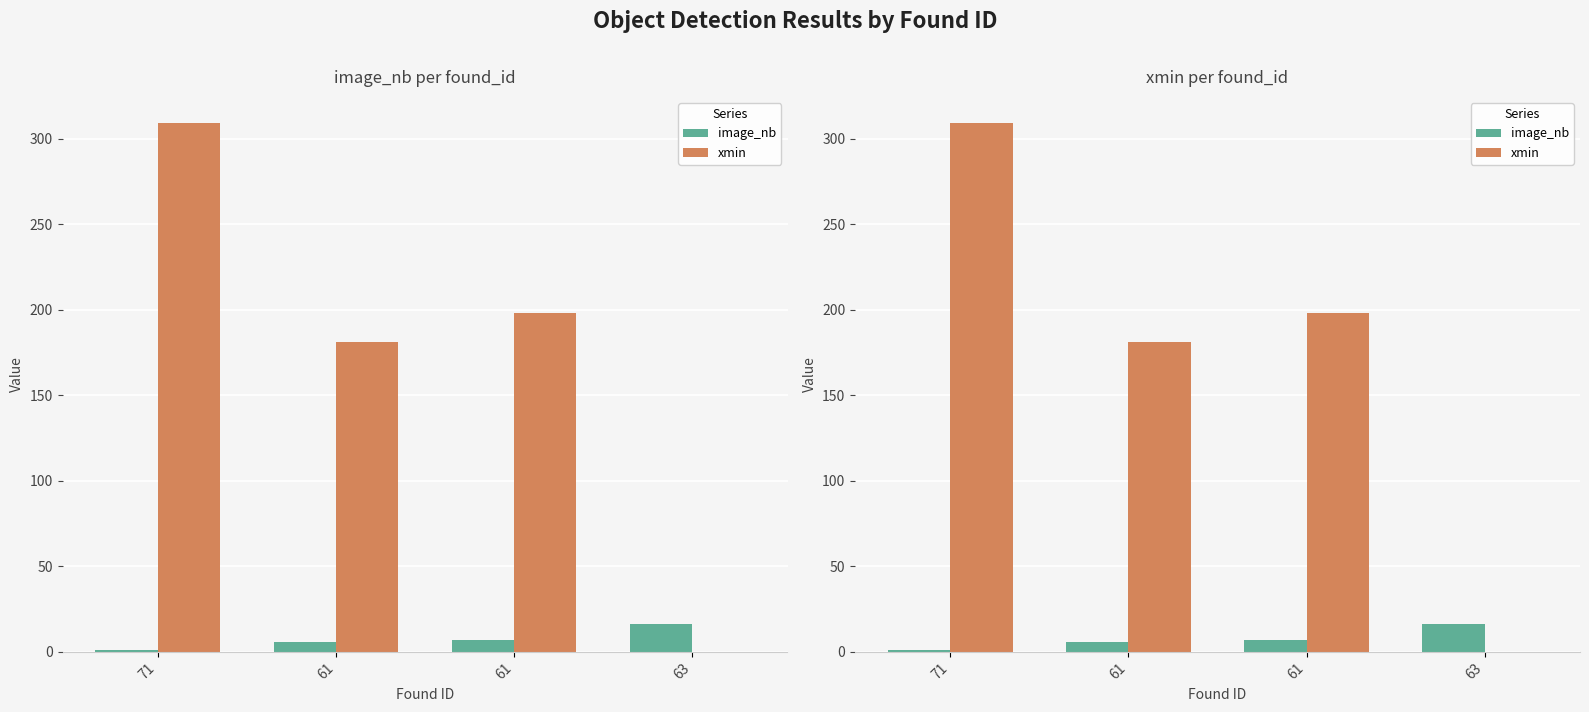

What is the lowest value of the image_nb series?

1